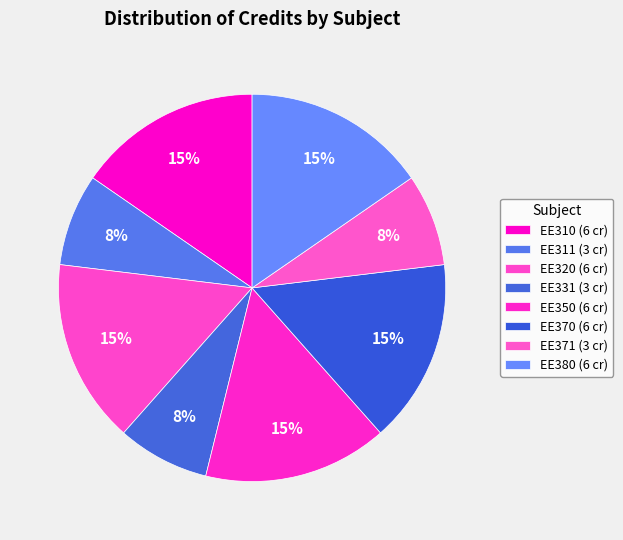

To the nearest percent, what is the average slice percentage?

12%